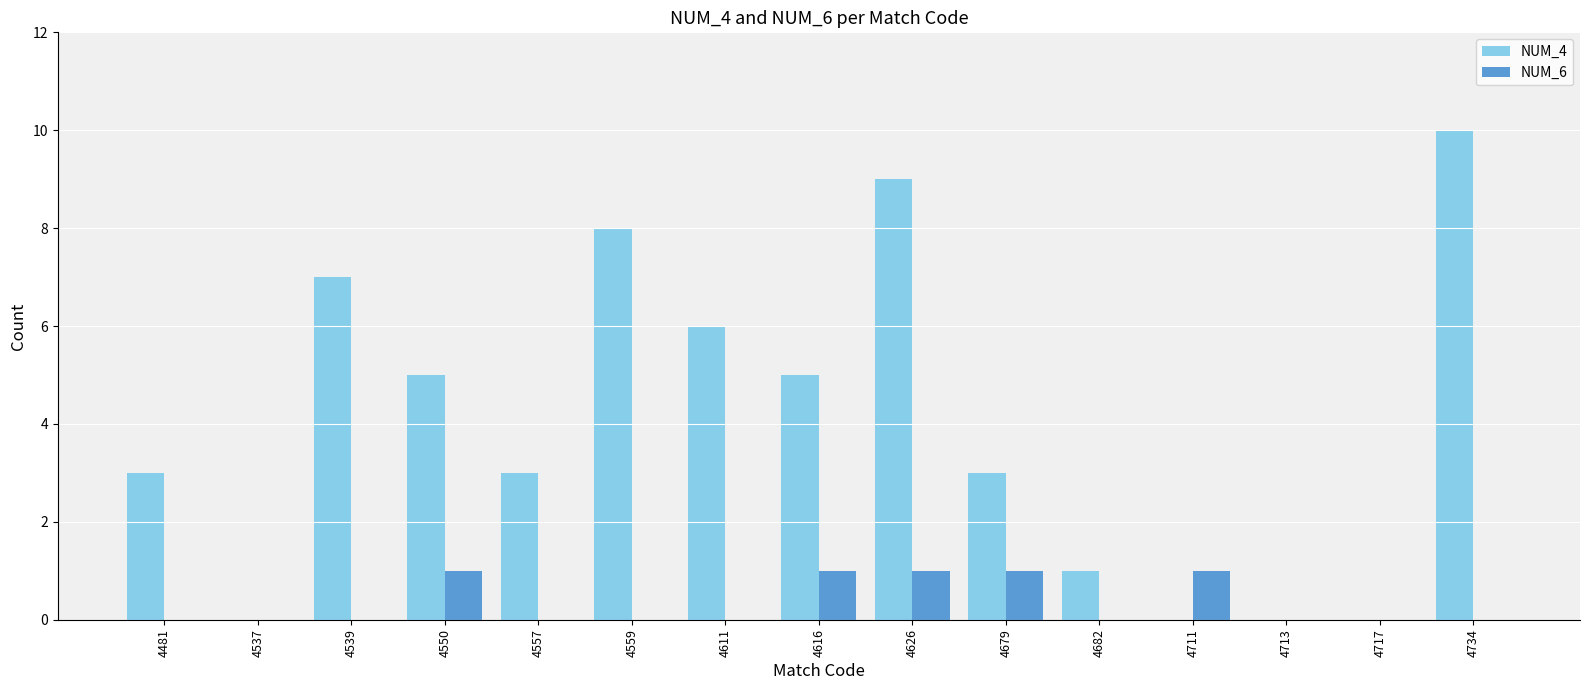

Which series has the largest total across all categories?

NUM_4